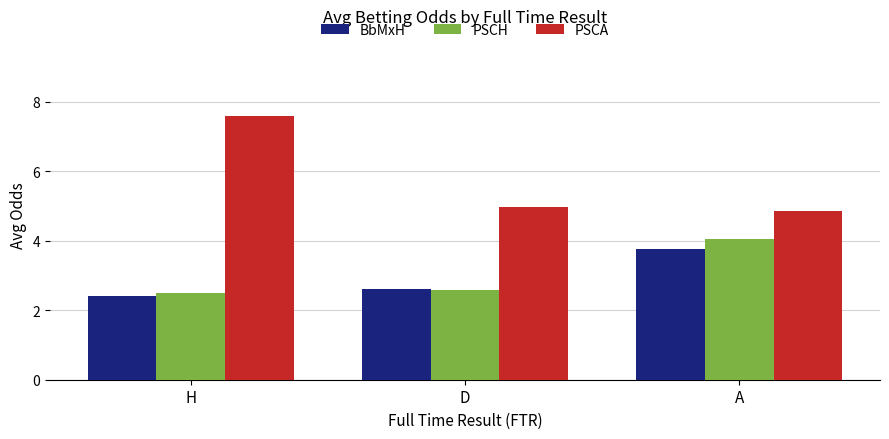

Reading right to left, transcribe all the data shown in this chart.

BbMxH: A=3.8	D=2.6	H=2.4
PSCH: A=4.0	D=2.6	H=2.5
PSCA: A=4.9	D=5.0	H=7.6